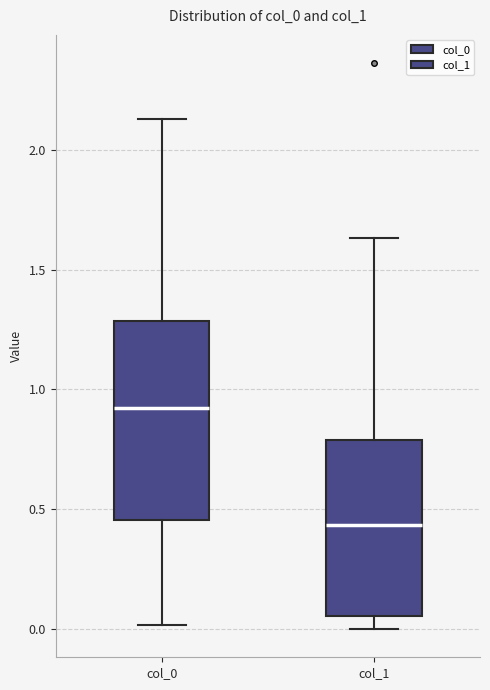

Reading left to right, transcribe this box plot: for each box, give where its median line is, the range the box spans, and where its two whiskers end, as read against the y-axis. The values are not printed on the chart, so give them approximately, as read against the axis.

col_0: median 0.90, box 0.45 to 1.30, whiskers 0.00 to 2.15
col_1: median 0.45, box 0.05 to 0.80, whiskers 0.00 to 1.65